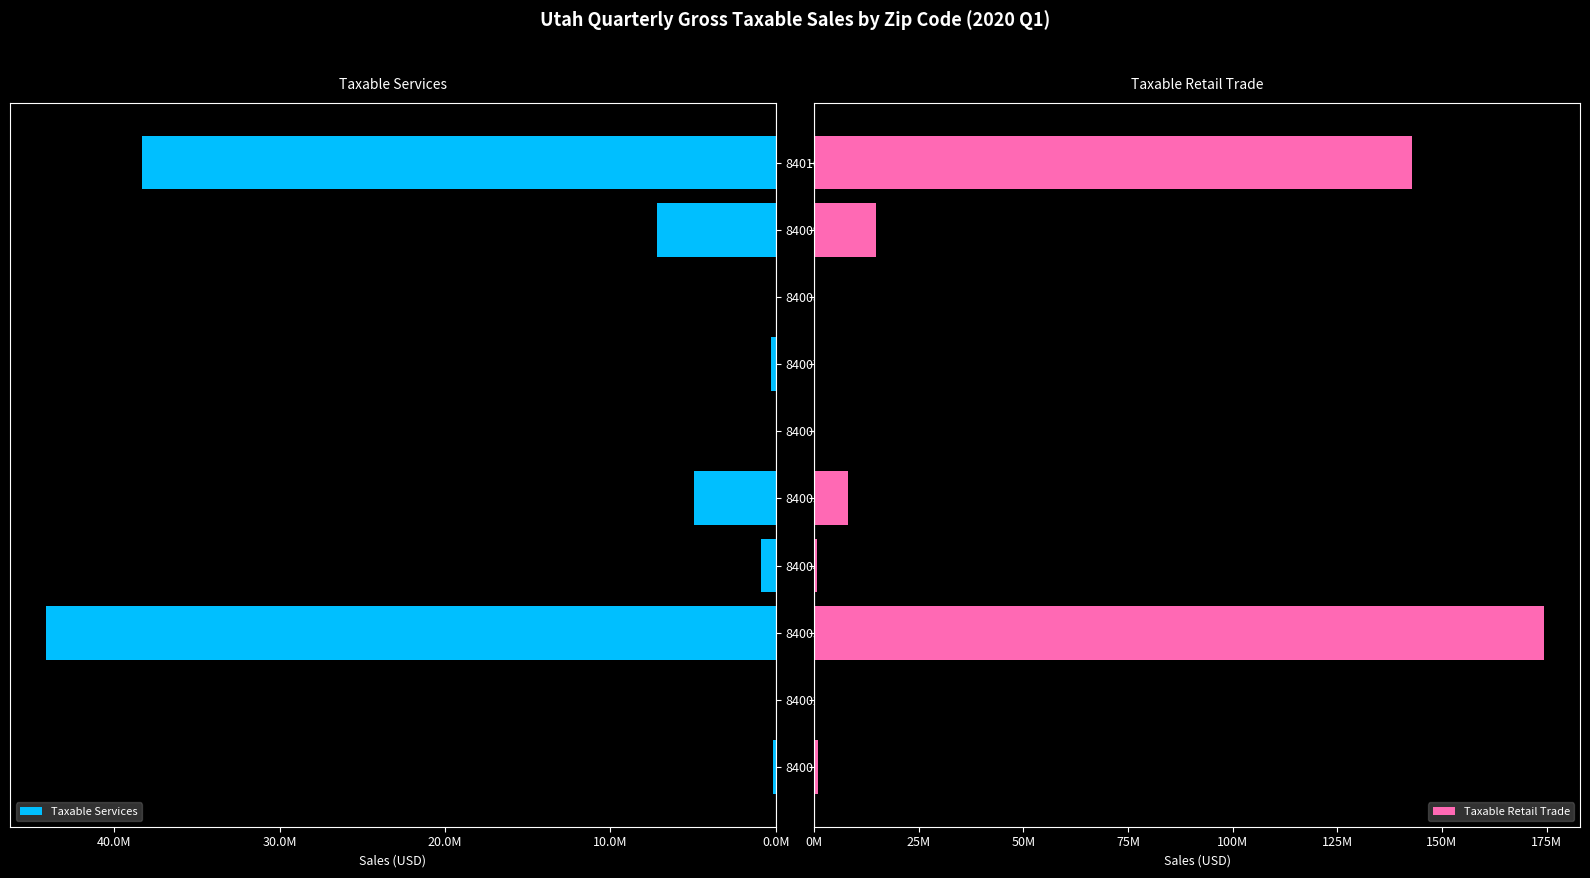

What is the maximum value shown in the chart?

174284989